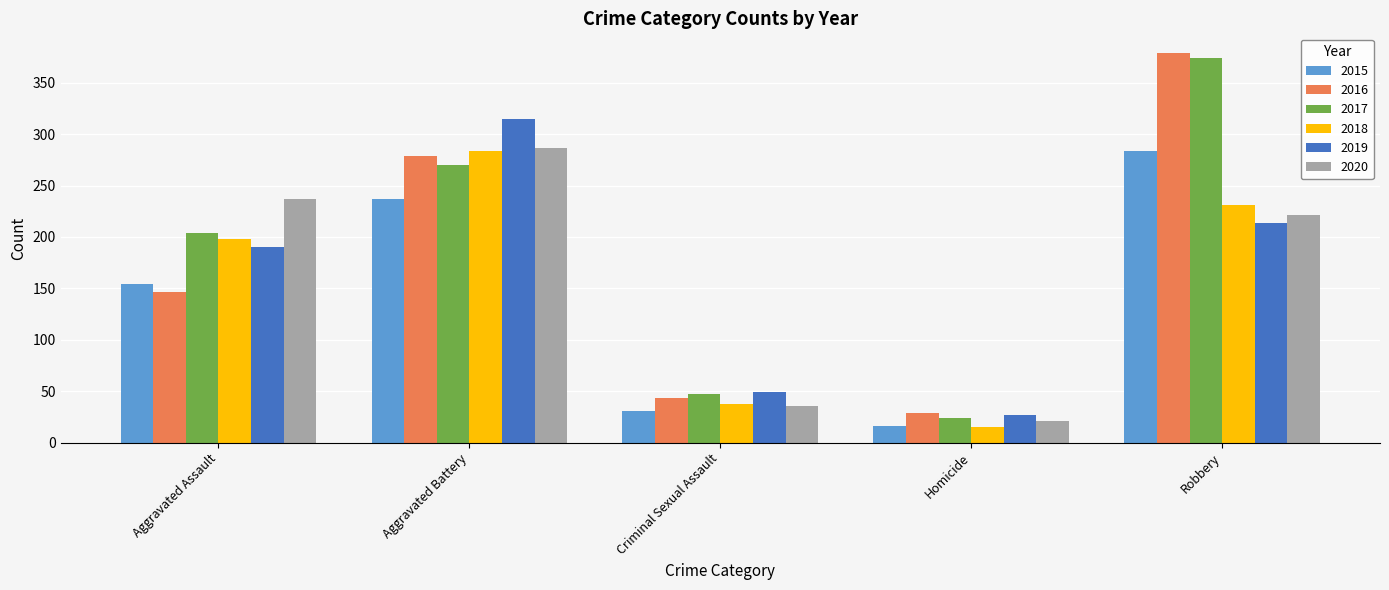

Is it true that 2020 equals 395 at Aggravated Assault?

False